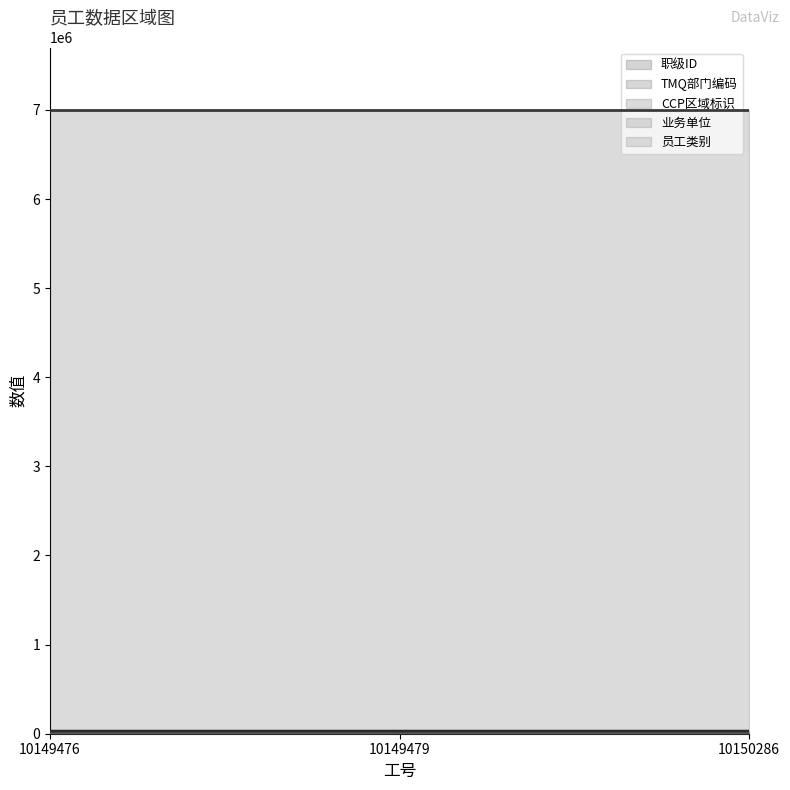

Which has a higher value, 10150286 or 10149476?

10150286